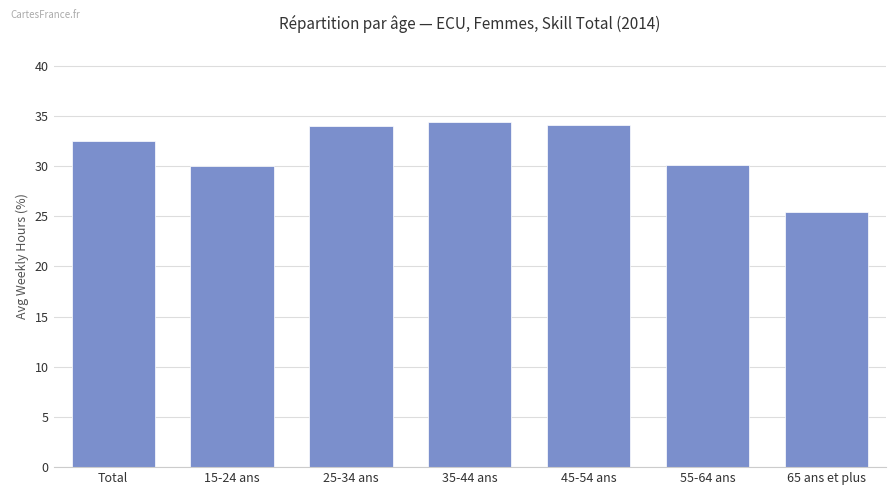

What is the minimum value shown in the chart?

25.4